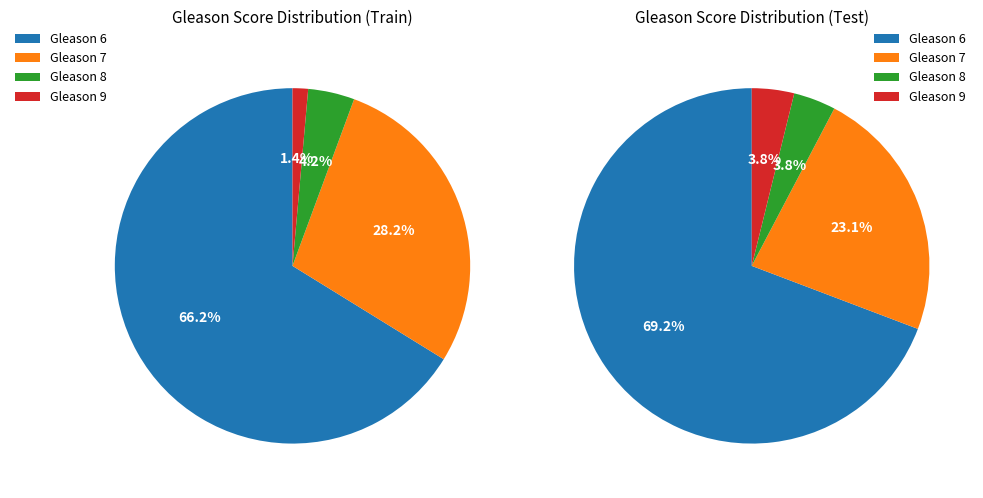

What is the majority slice?

gleason_6